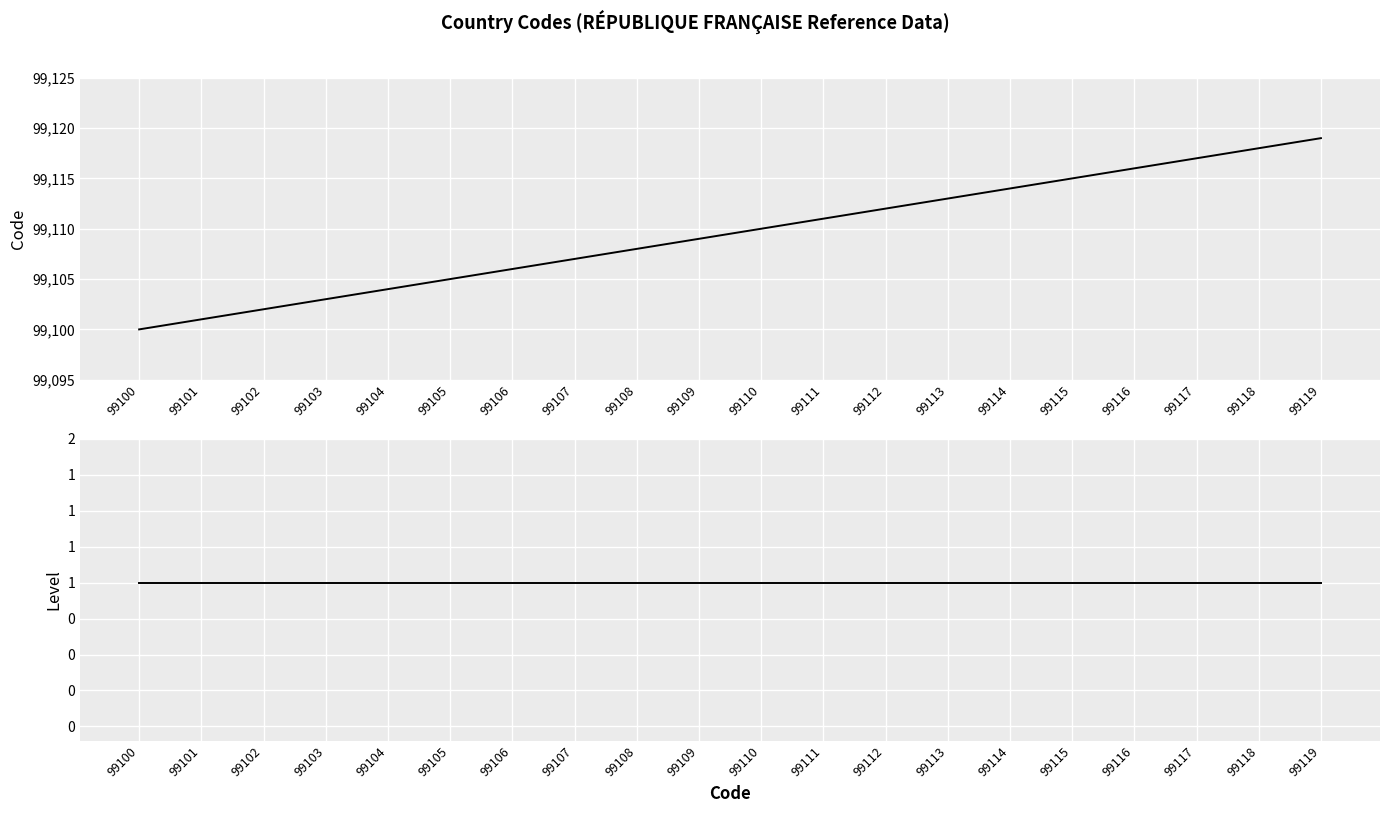

What are all the series names shown in the legend?

Code, Level